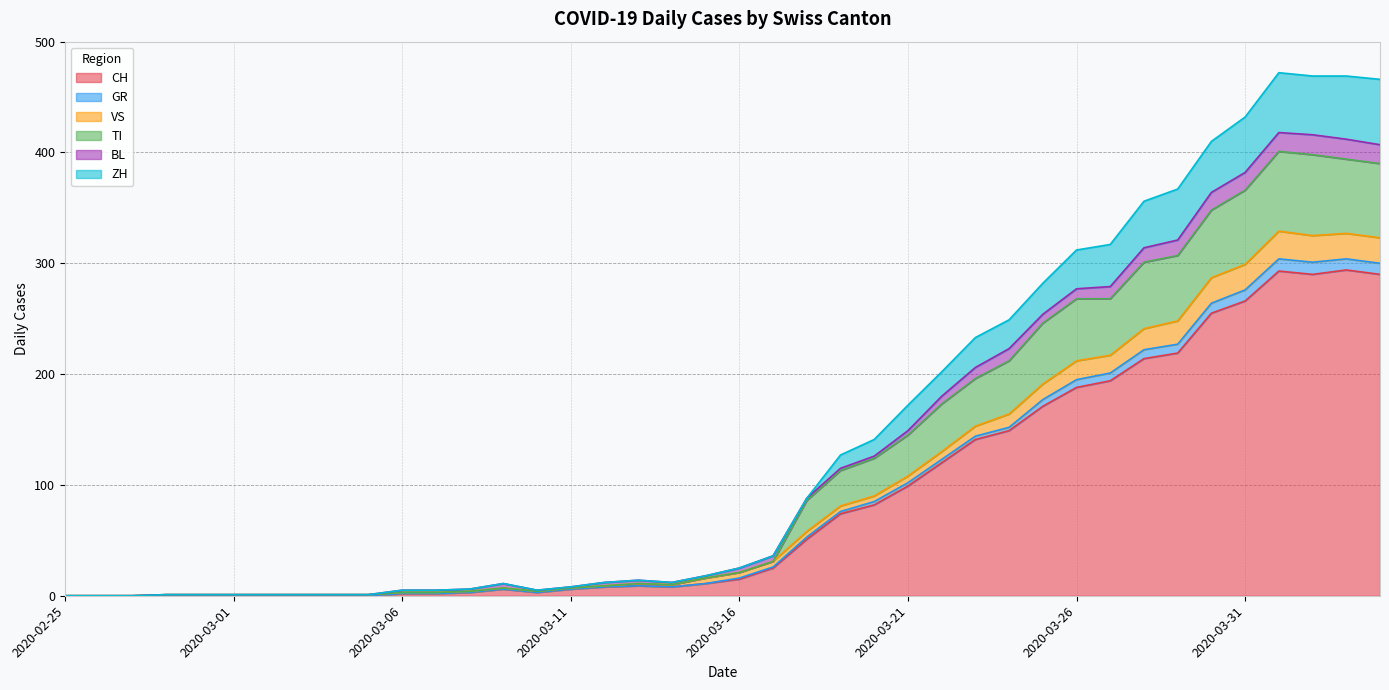

At which category is the sum across all series the highest?

2020-04-01